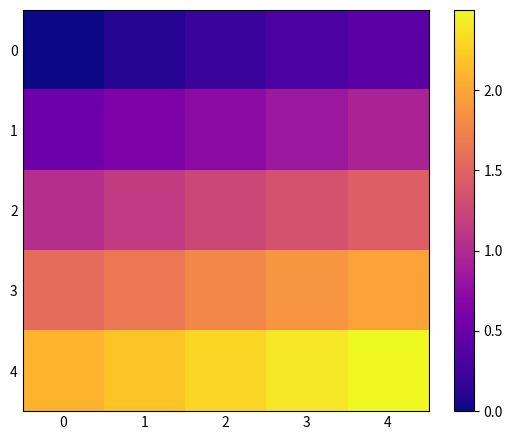

Reading right to left, transcribe all the data shown in this chart.

0: 4=0.4	3=0.3	2=0.2	1=0.1	0=0.0
1: 4=0.9	3=0.8	2=0.7	1=0.6	0=0.5
2: 4=1.5	3=1.4	2=1.2	1=1.1	0=1.0
3: 4=2.0	3=1.9	2=1.8	1=1.7	0=1.6
4: 4=2.5	3=2.4	2=2.3	1=2.2	0=2.1